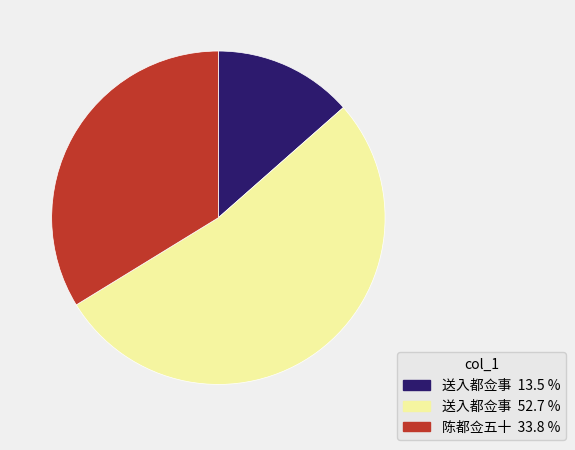

Do 送入都佥事 52.7 % and 送入都佥事 13.5 % together represent more than half of the pie?

Yes